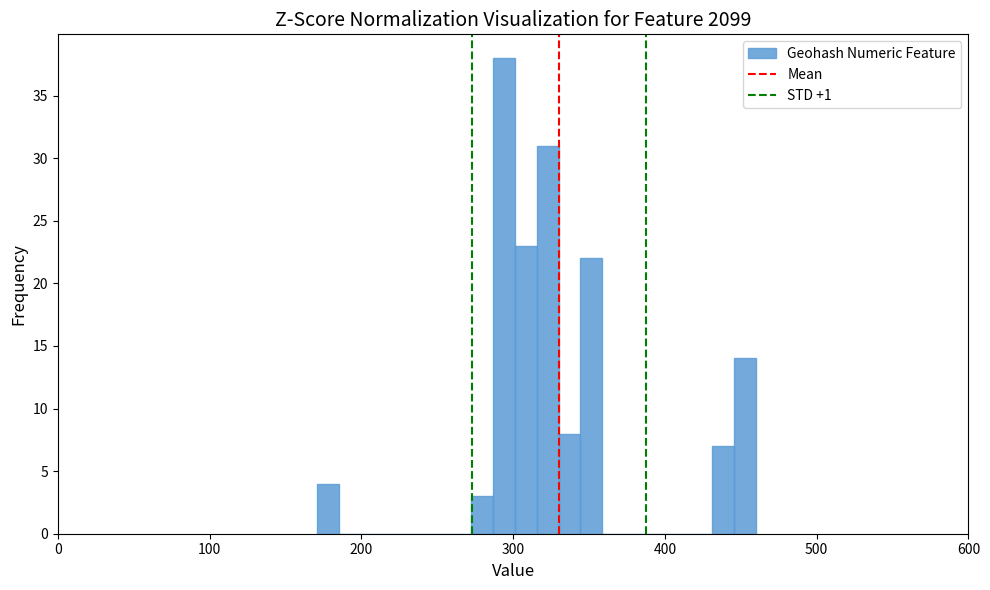

Around what value on the x-axis is the tallest bar? Give the approximate position of its centre, as read against the axis.

290